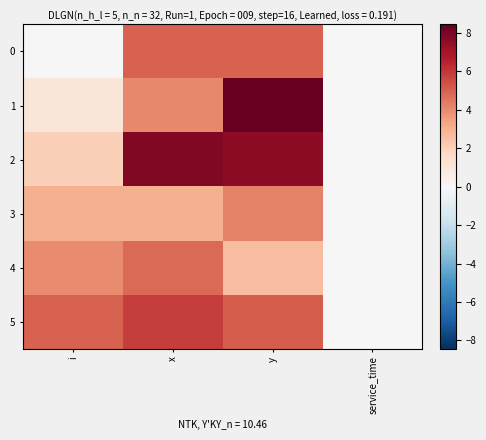

What is the total value across all series at y?

32.9